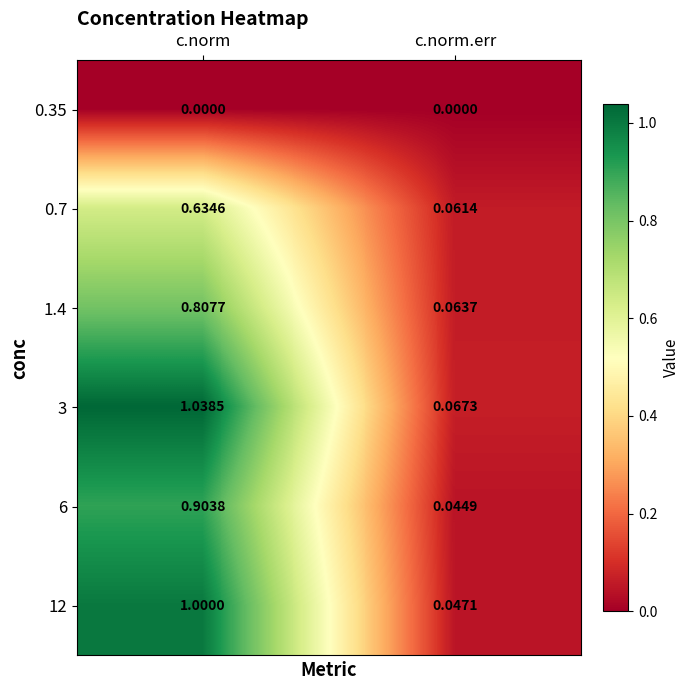

How many categories are shown in the chart?

2